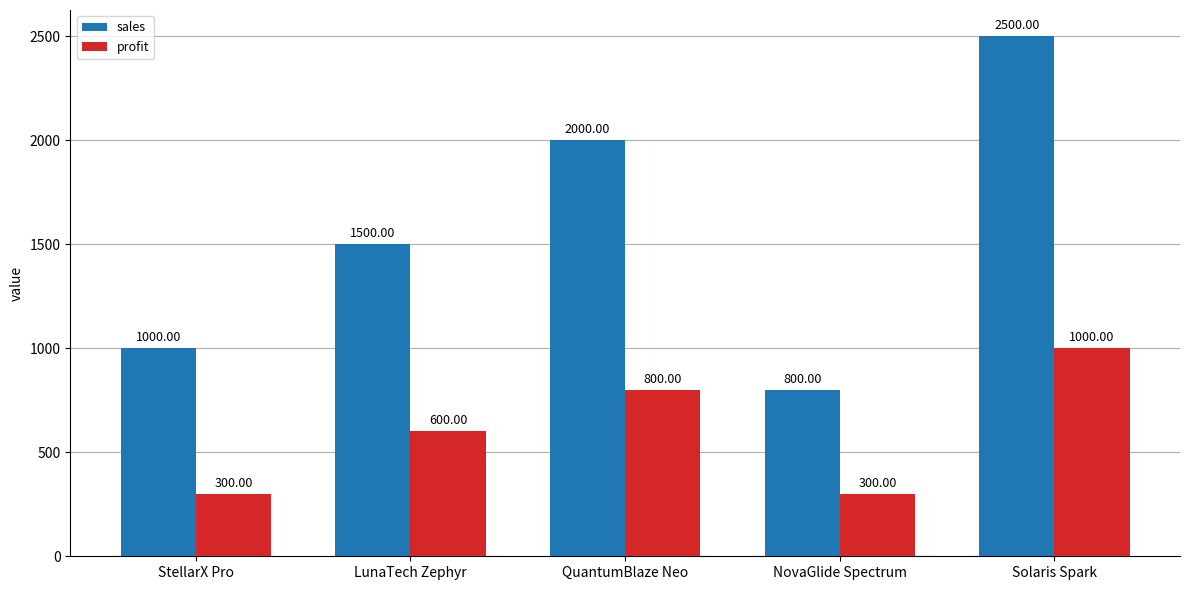

Between StellarX Pro and QuantumBlaze Neo, which series saw the biggest shift?

sales